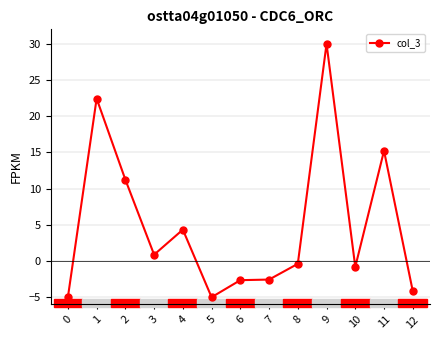

What is the value of the 1st point from the left?

-5.0